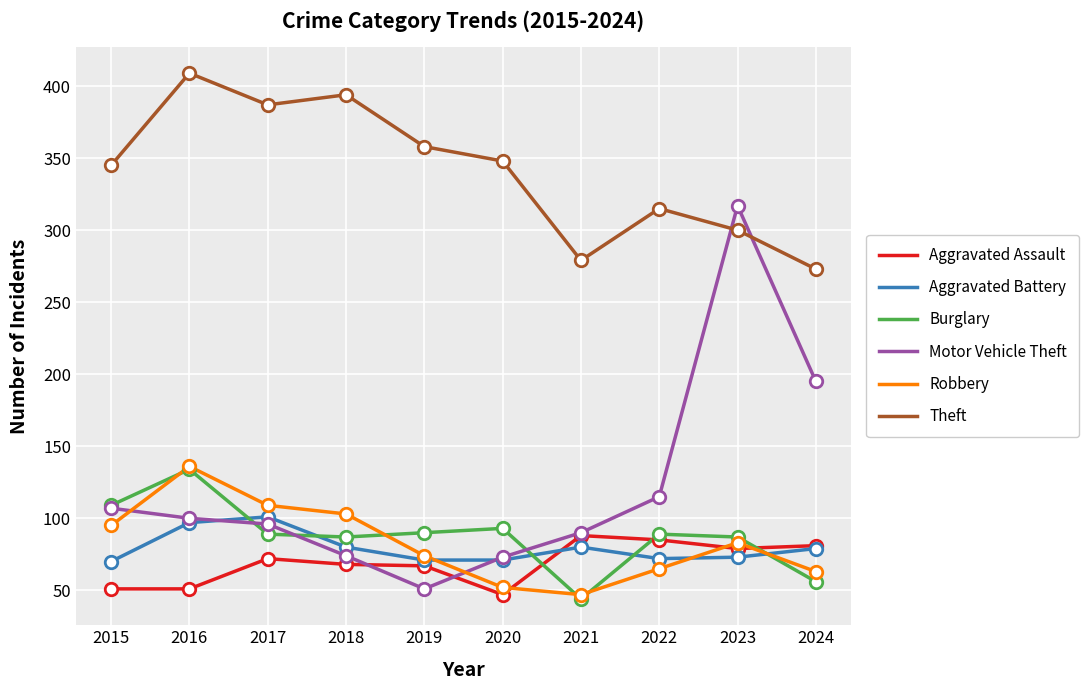

Which series has the largest total across all categories?

Theft